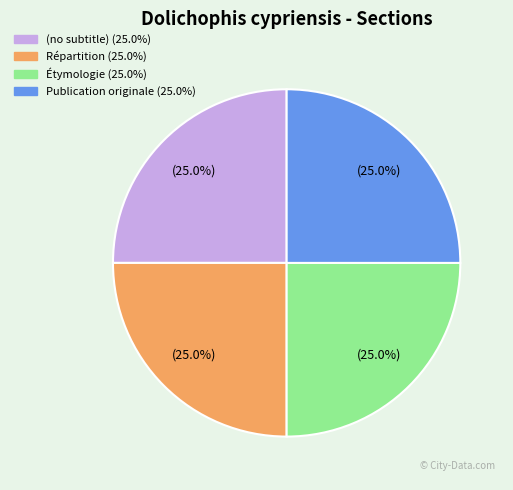

Does Publication originale represent more than half of the total?

No